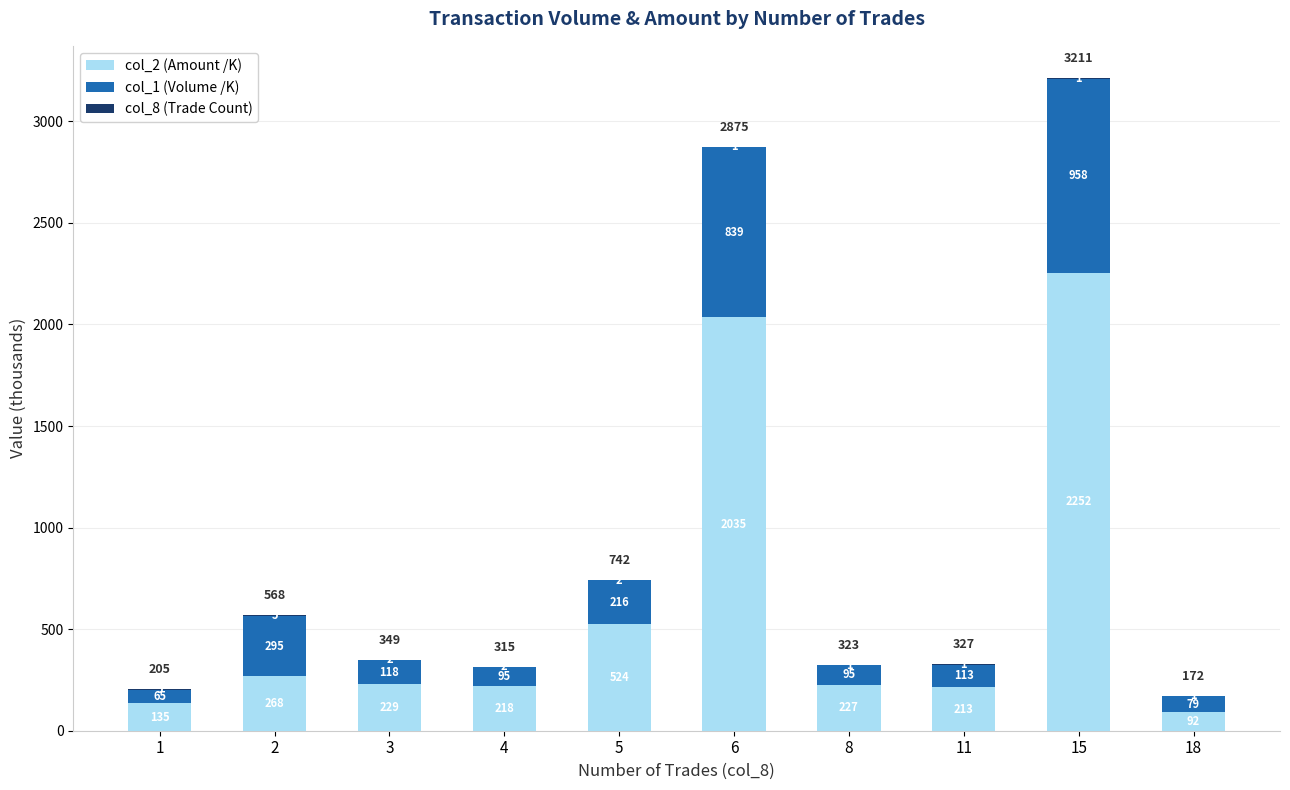

At which category is the sum across all series the highest?

15